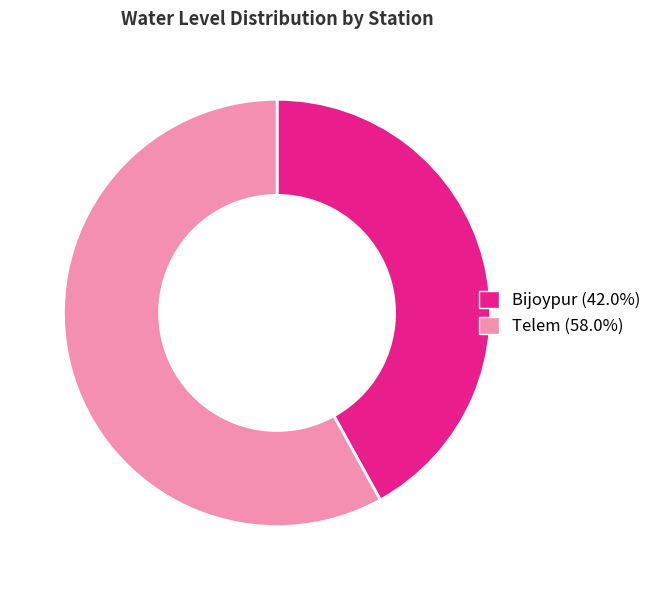

Does Telem represent more than half of the total?

Yes